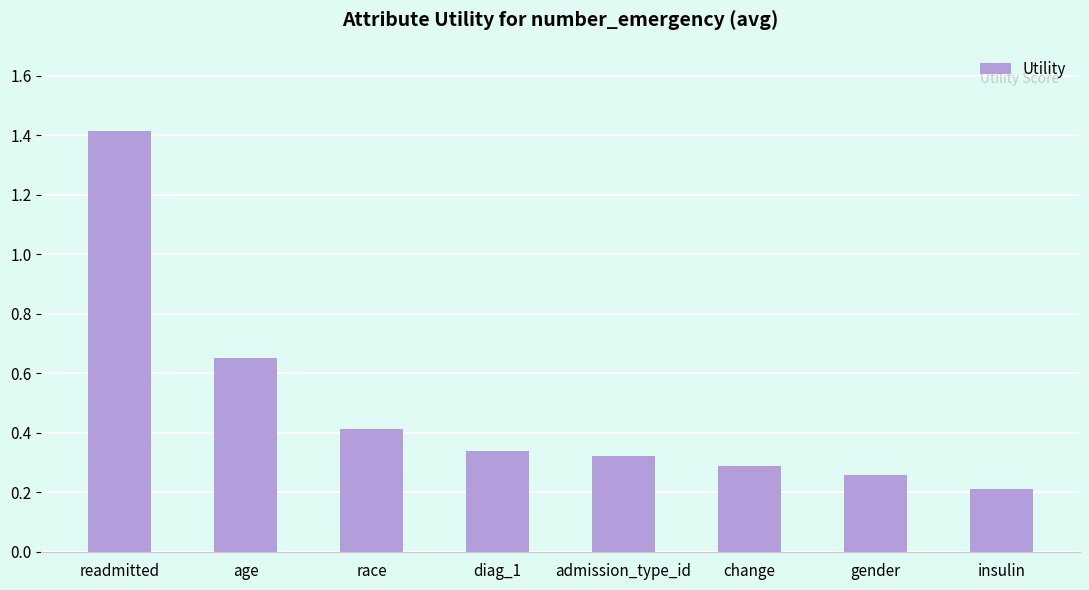

What is the ratio of the value at diag_1 to the value at readmitted?

0.2